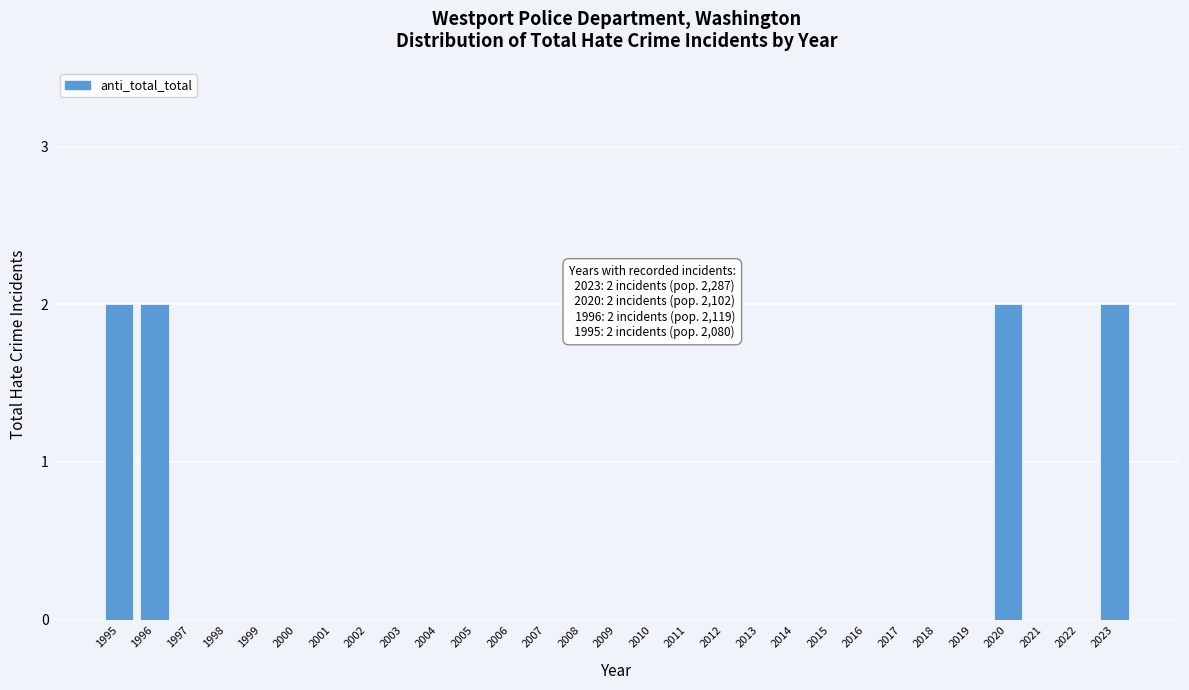

Reading left to right, what are all the values shown in this chart?

1995=2	1996=2	1997=0	1998=0	1999=0	2000=0	2001=0	2002=0	2003=0	2004=0	2005=0	2006=0	2007=0	2008=0	2009=0	2010=0	2011=0	2012=0	2013=0	2014=0	2015=0	2016=0	2017=0	2018=0	2019=0	2020=2	2021=0	2022=0	2023=2